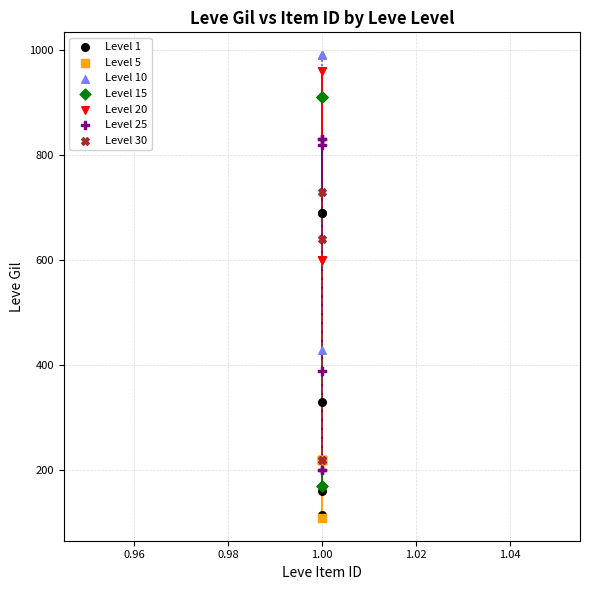

Which series has the largest Y range (max minus min)?

Level 15